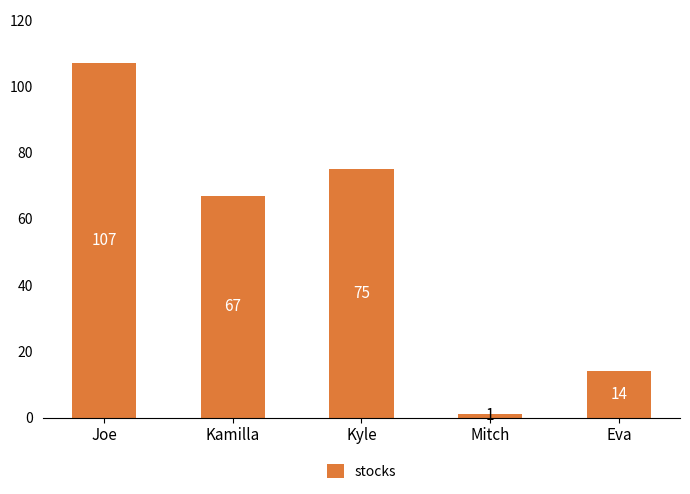

What is the average value?

53